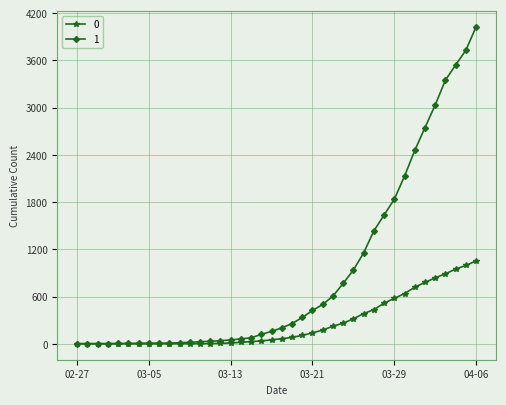

How many lines are shown in the chart?

2